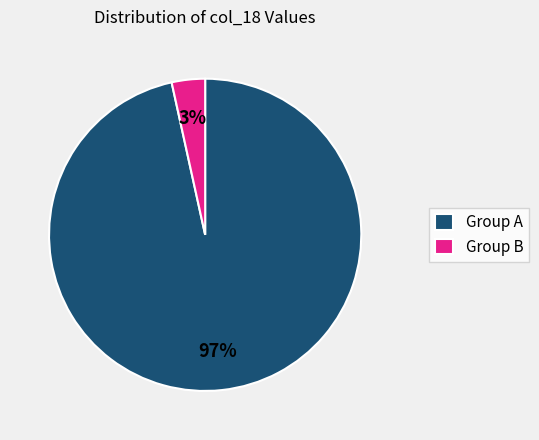

Which category accounts for the majority?

Group A